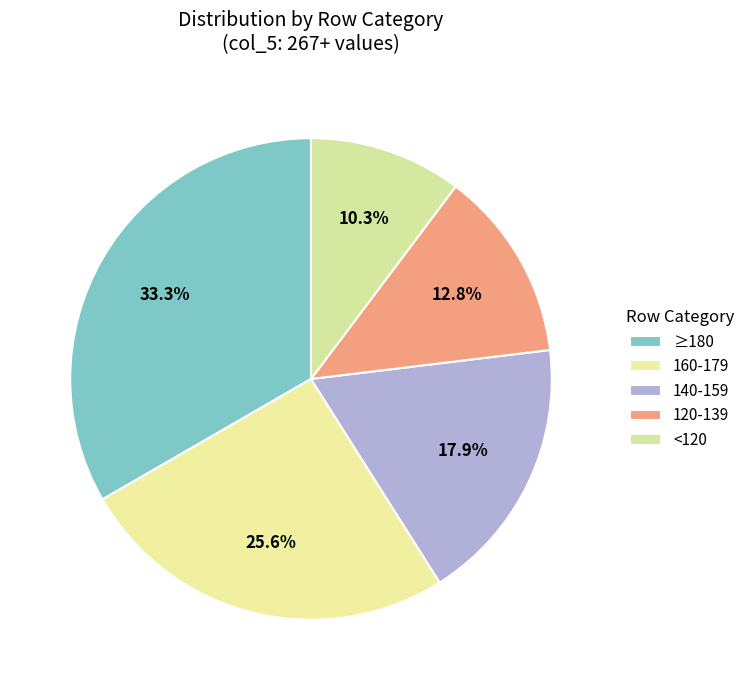

Count the number of slices in the pie.

5